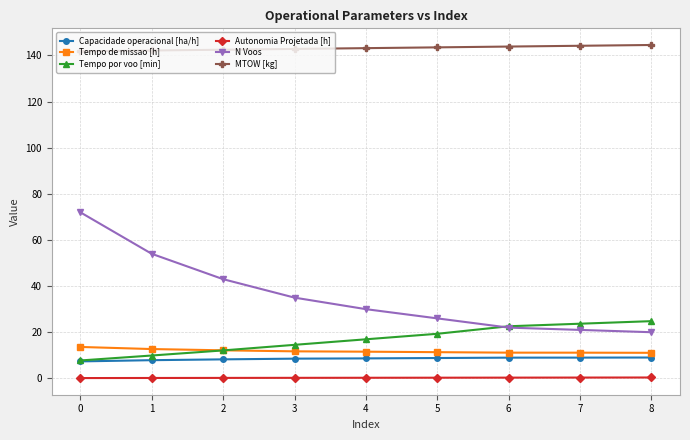

What is the difference between the maximum and minimum values in the Tempo de missao [h] series?

2.5